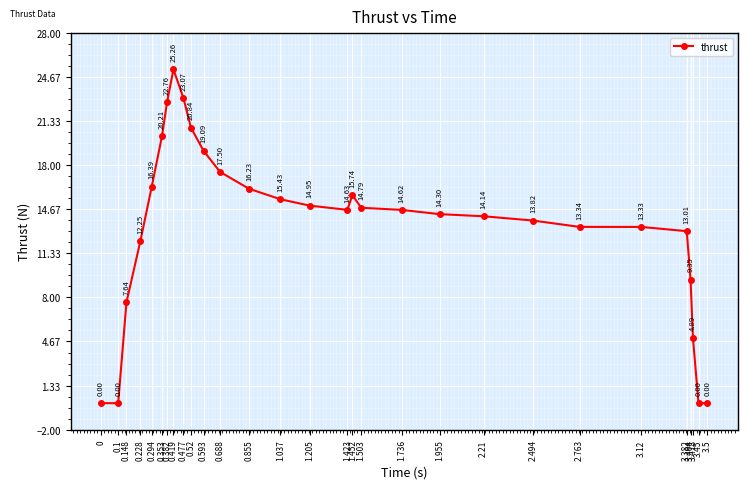

What position from the left is 1.205?

15